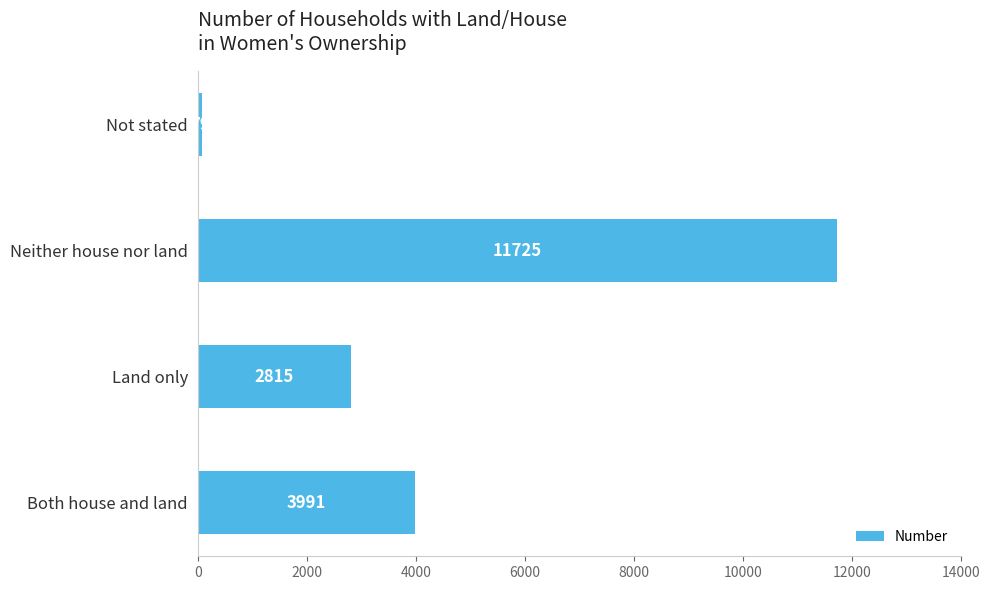

What is the difference between the maximum and minimum values?

11646